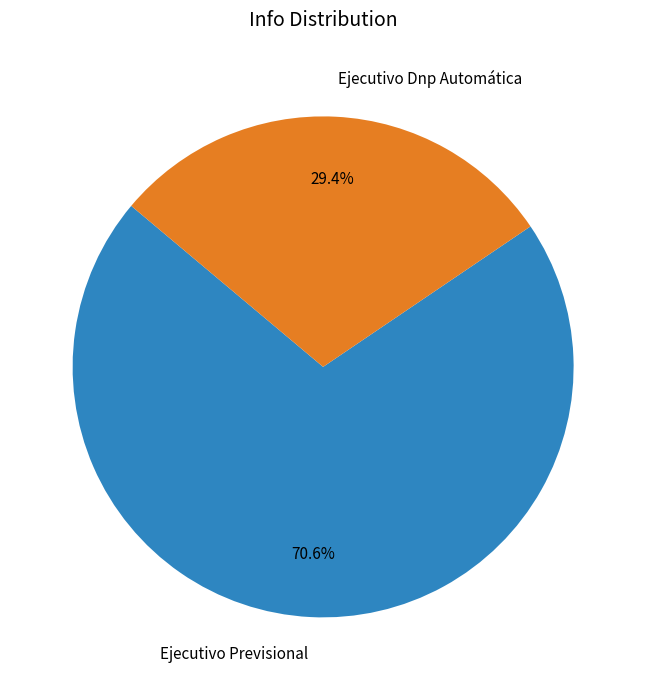

What percentage is the Ejecutivo Previsional slice, to the nearest percent?

71%